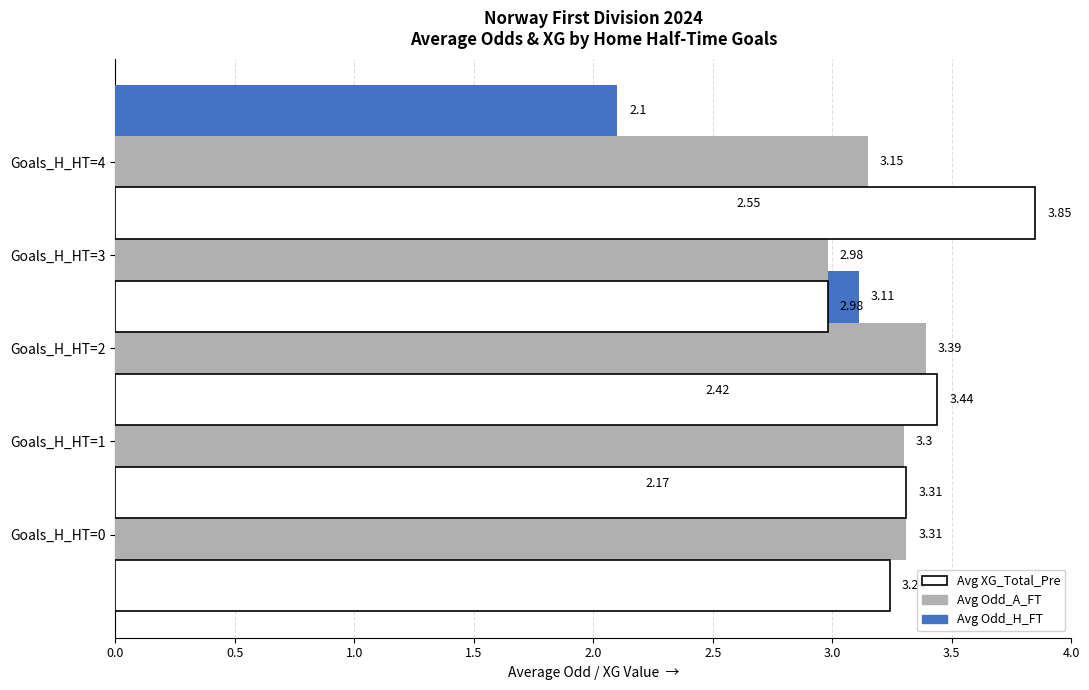

The value of Avg Odd_A_FT at Goals_H_HT=1 is 3.3. True or false?

True